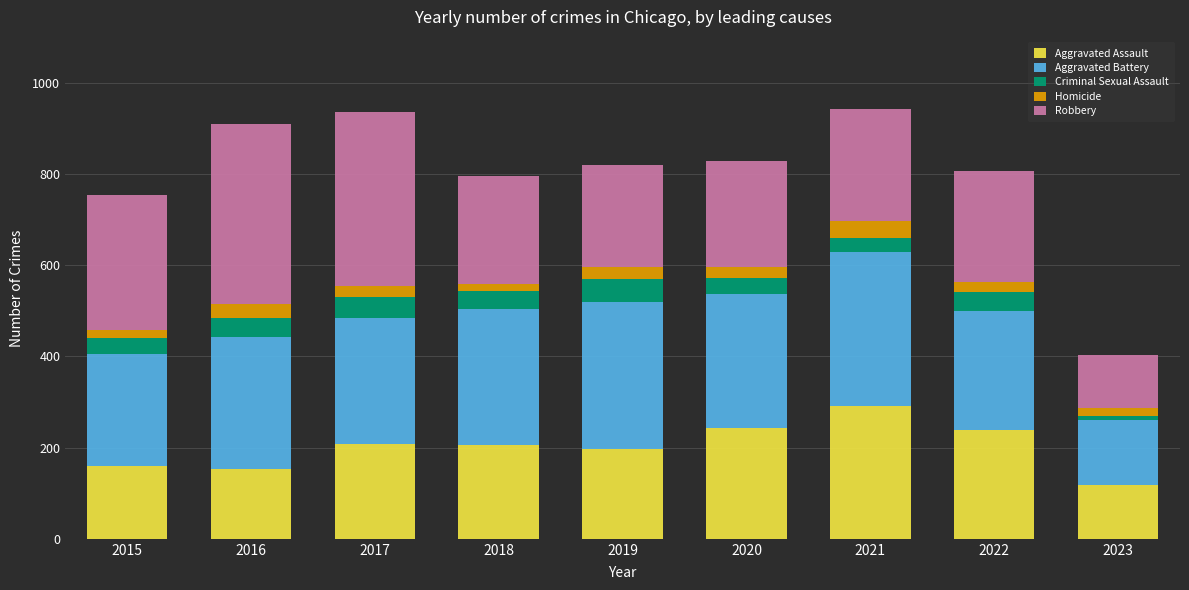

What is the total value across all series at 2021?

941